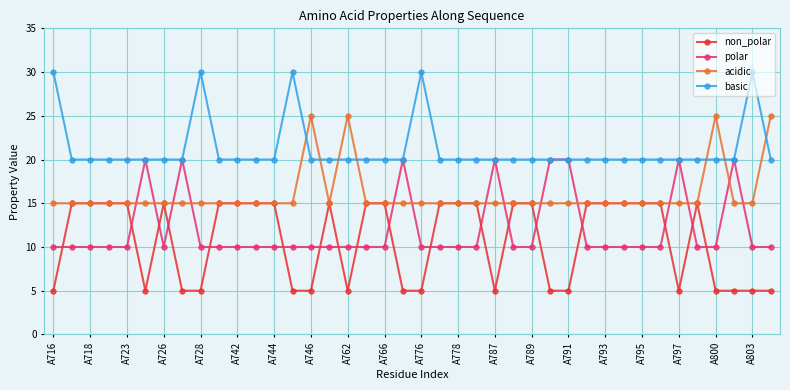

How many distinct data groups are displayed?

4